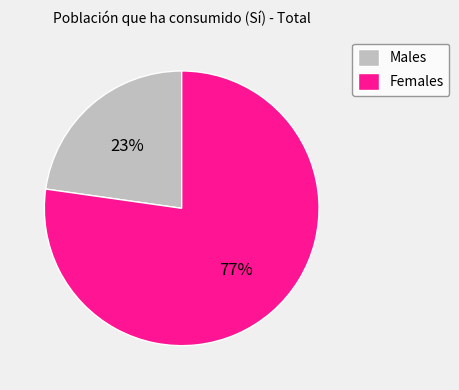

How many slices are in this pie chart?

2